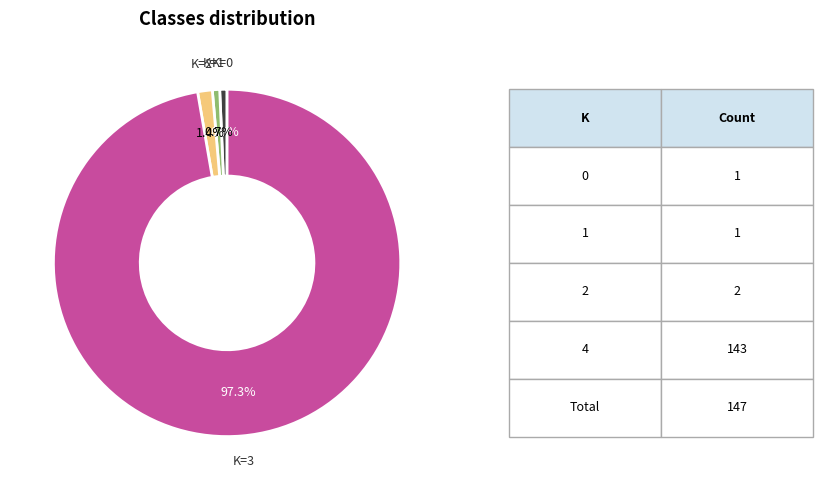

Which slice is the largest?

K=3